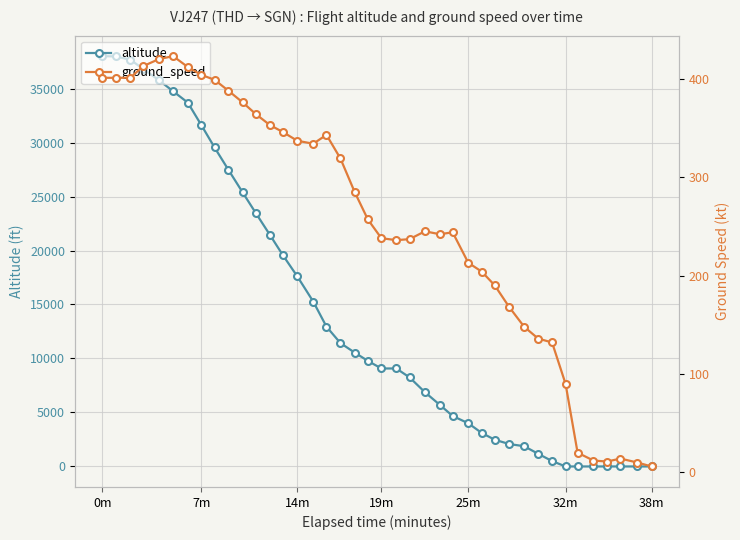

Which category has the lowest value across all series?

32m